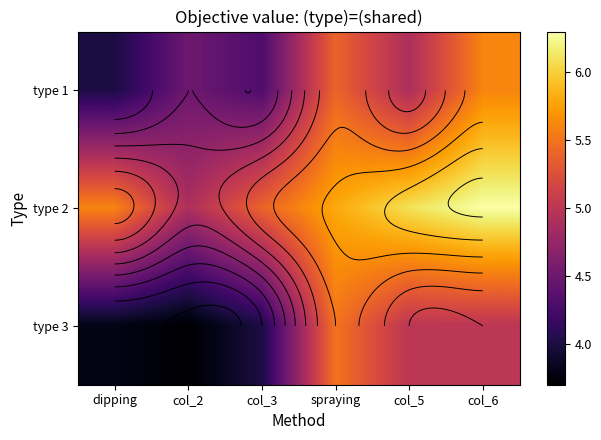

At which category is the sum across all series the highest?

col_6